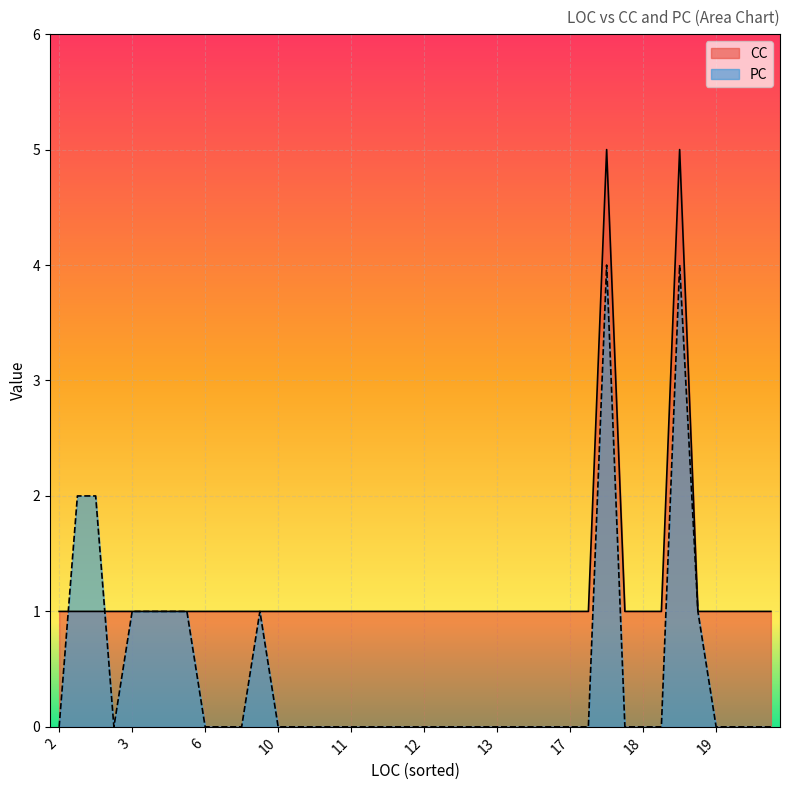

What is the sum of all PC values?

18